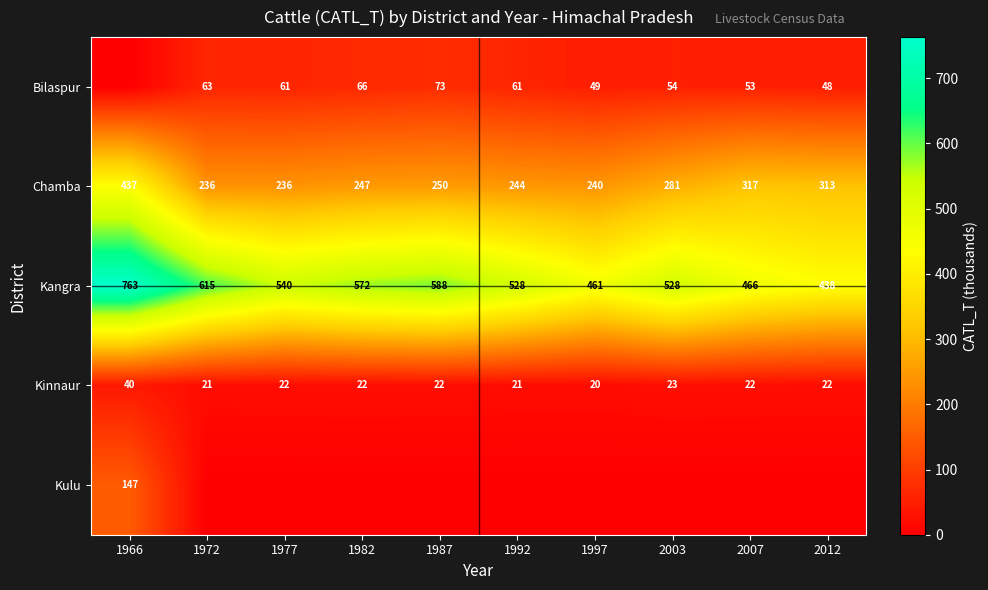

Between 1992 and 1977, which is larger?

1992